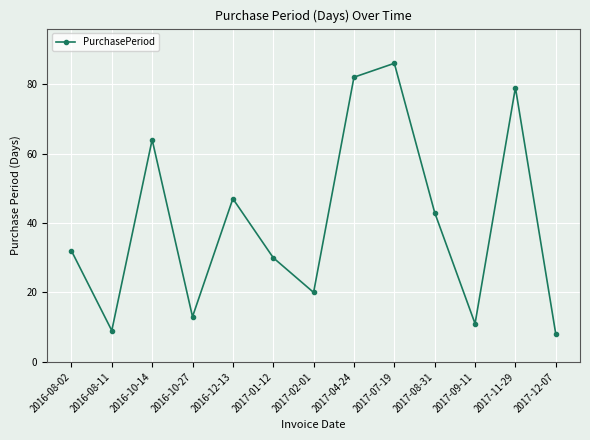

Is it true that the value at 2017-01-12 is 30?

True